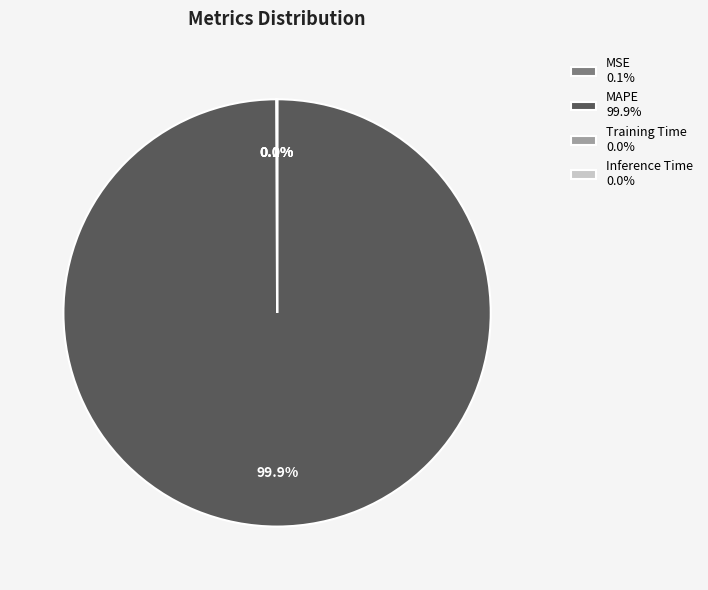

To the nearest percent, what is the difference between the largest and smallest slice percentages?

100%